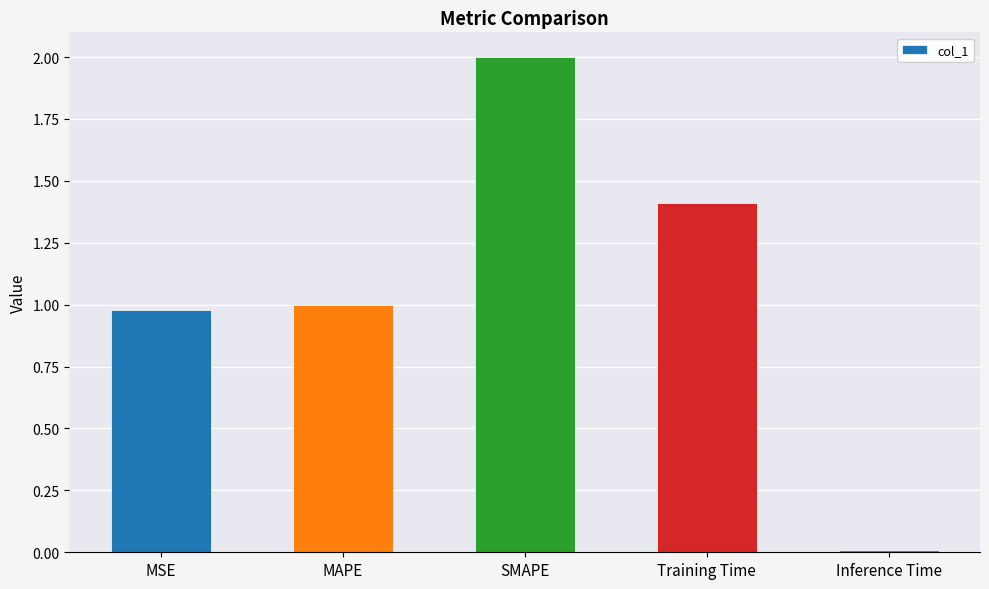

List the labels in order of value, smallest first.

Inference Time, MSE, MAPE, Training Time, SMAPE